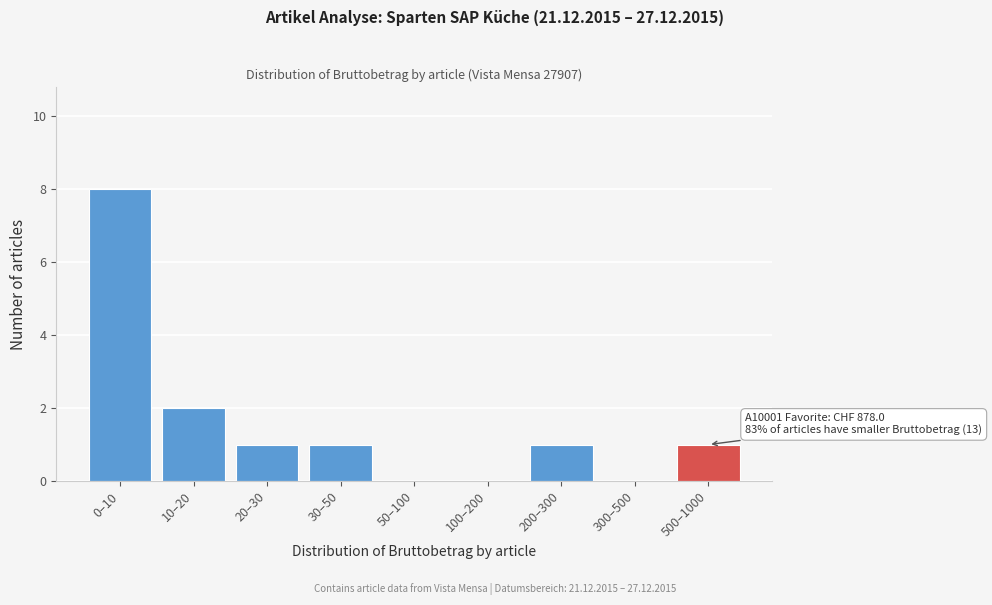

Reading left to right, list all the values displayed in this chart.

0–10=8	10–20=2	20–30=1	30–50=1	50–100=0	100–200=0	200–300=1	300–500=0	500–1000=1